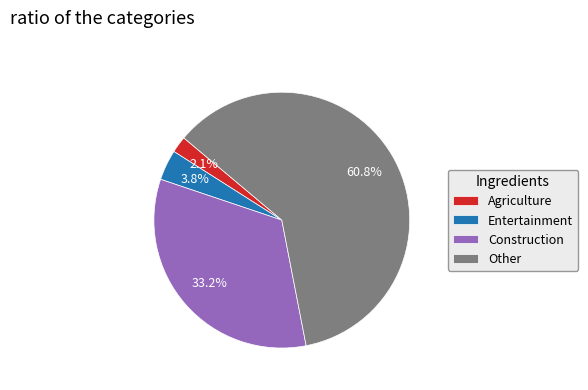

Which has a higher value, Entertainment or Other?

Other